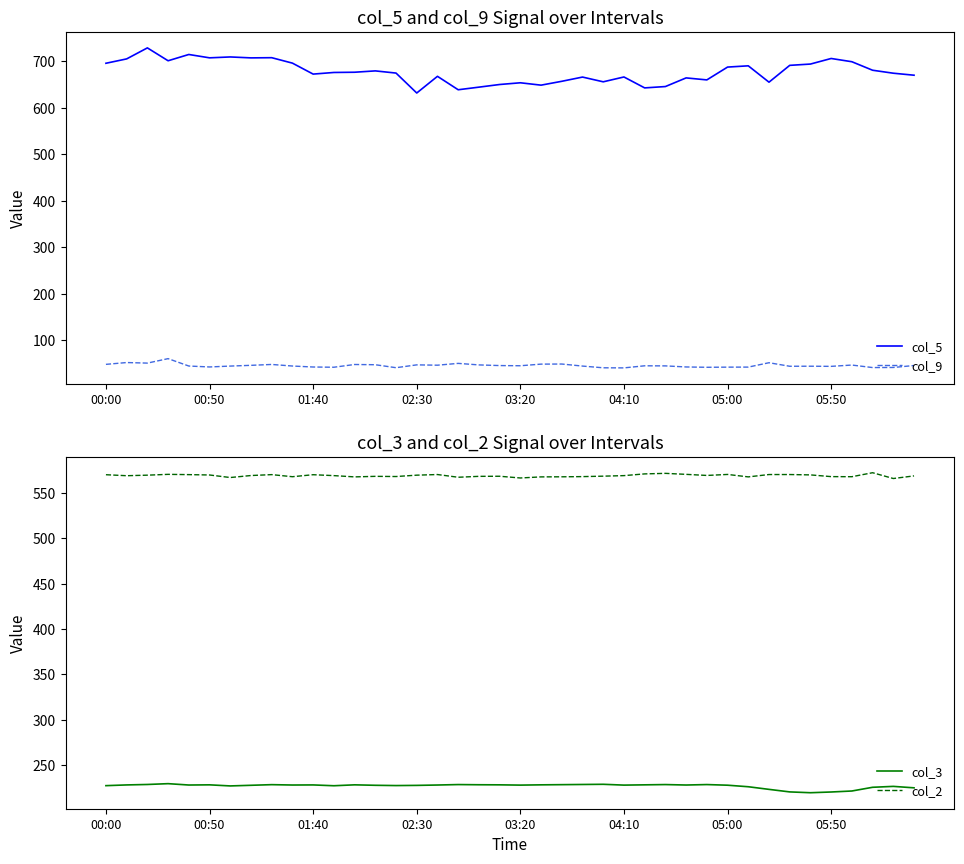

Read the col_3 value at 24.

228.6